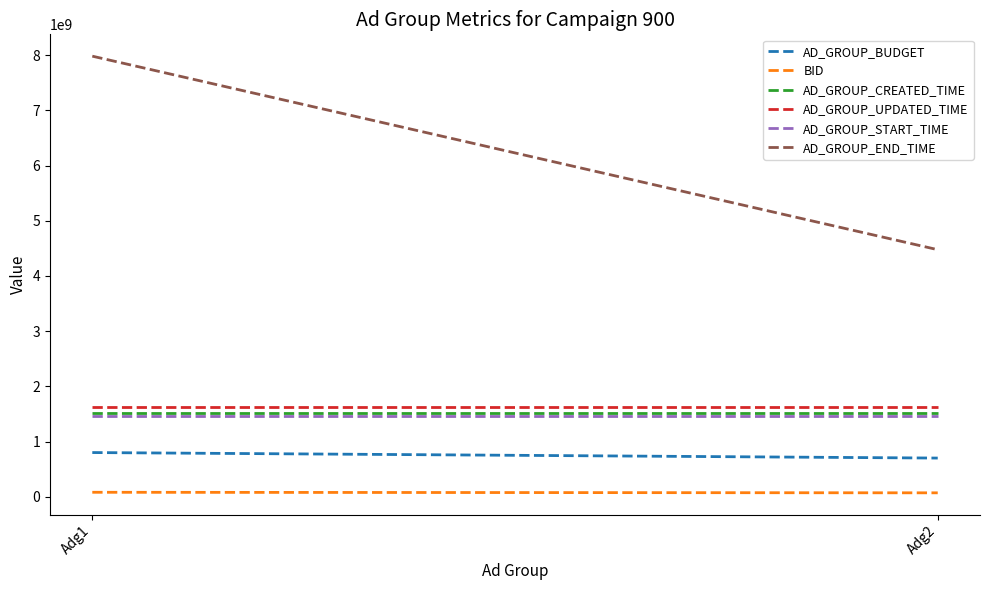

Where is AD_GROUP_BUDGET nearest to the value 750000000?

Adg1